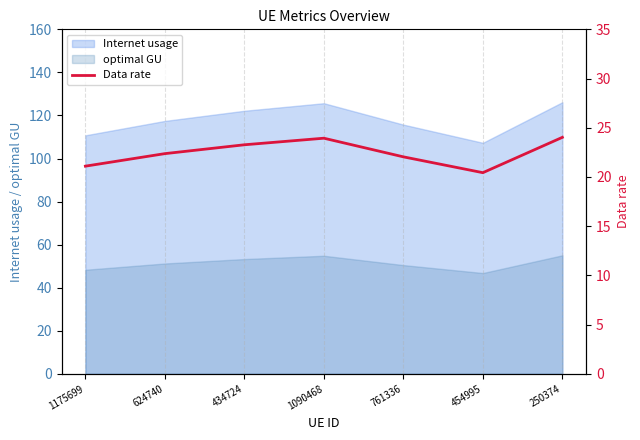

Is it true that the value at 250374 is 14.0?

False